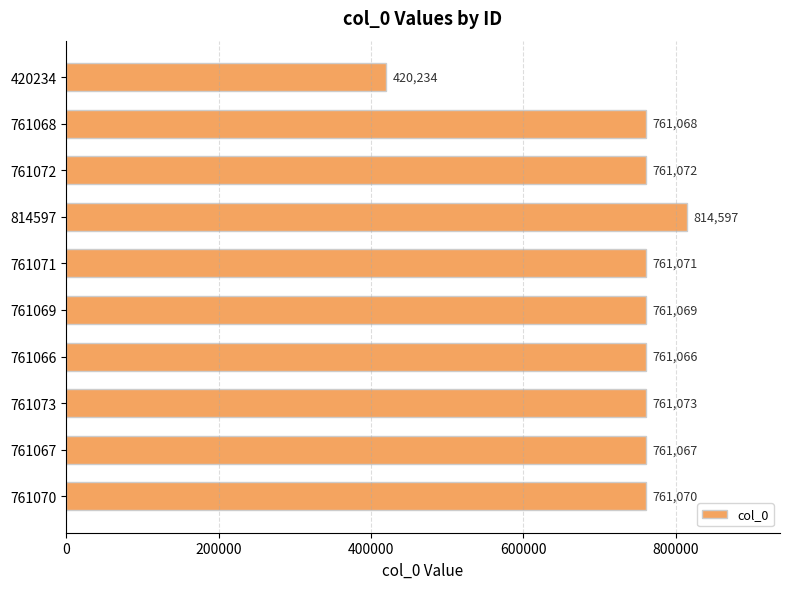

Are the bars grouped side by side (vs. stacked)?

No